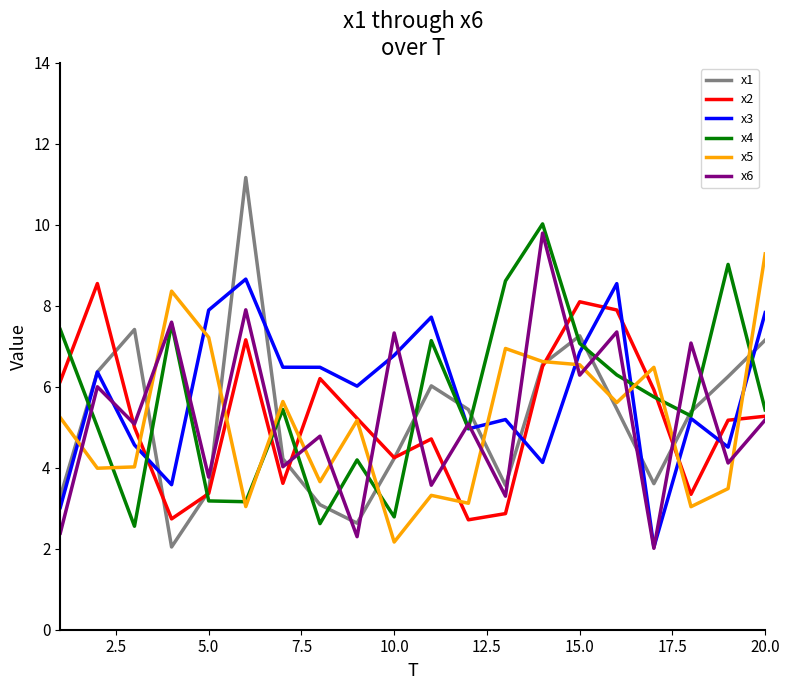

Which series has the widest spread of values?

x1